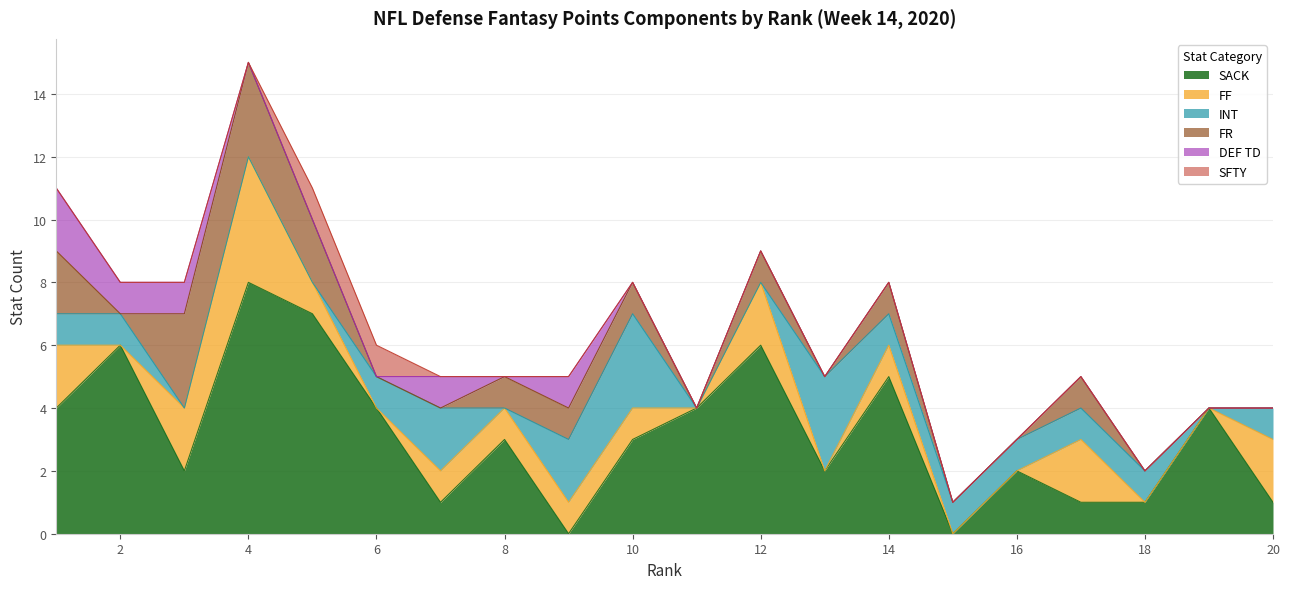

The value of FR at 20 is 1. True or false?

False